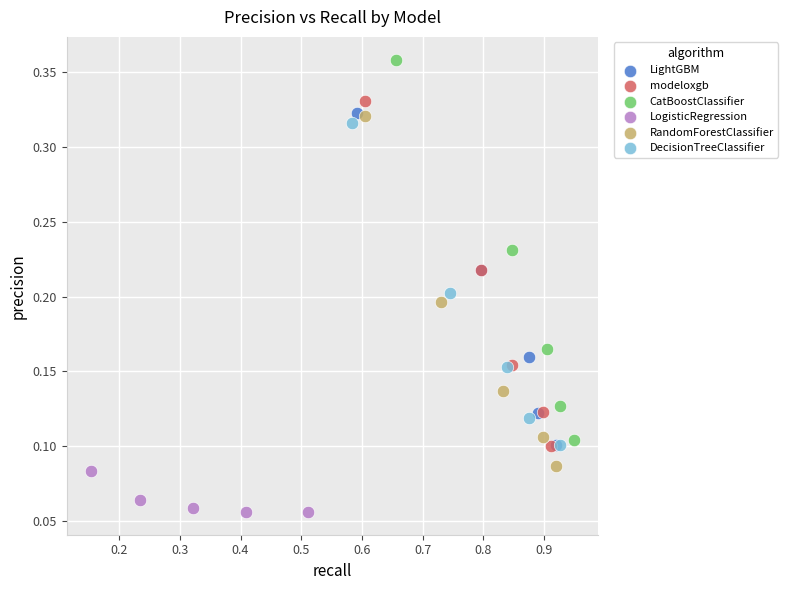

Which series has the widest spread of Y values?

CatBoostClassifier